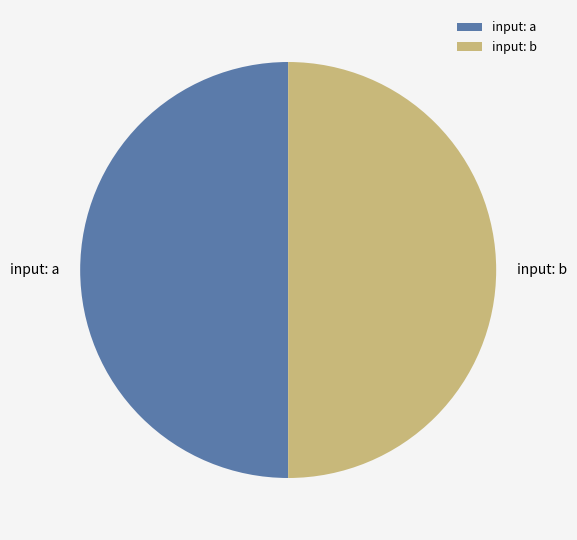

Is it true that input: a is 36% of the pie?

False